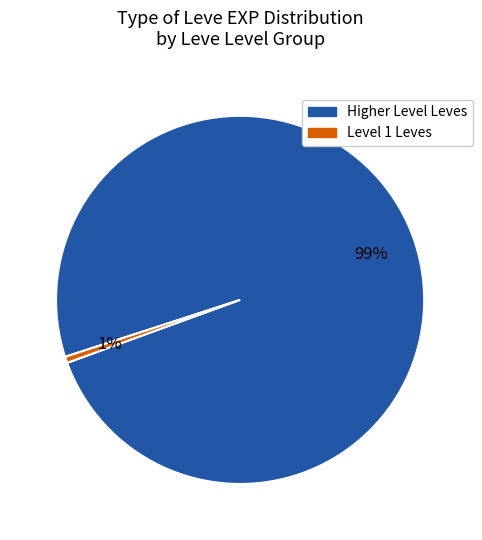

To the nearest percent, what is the average slice percentage?

50%